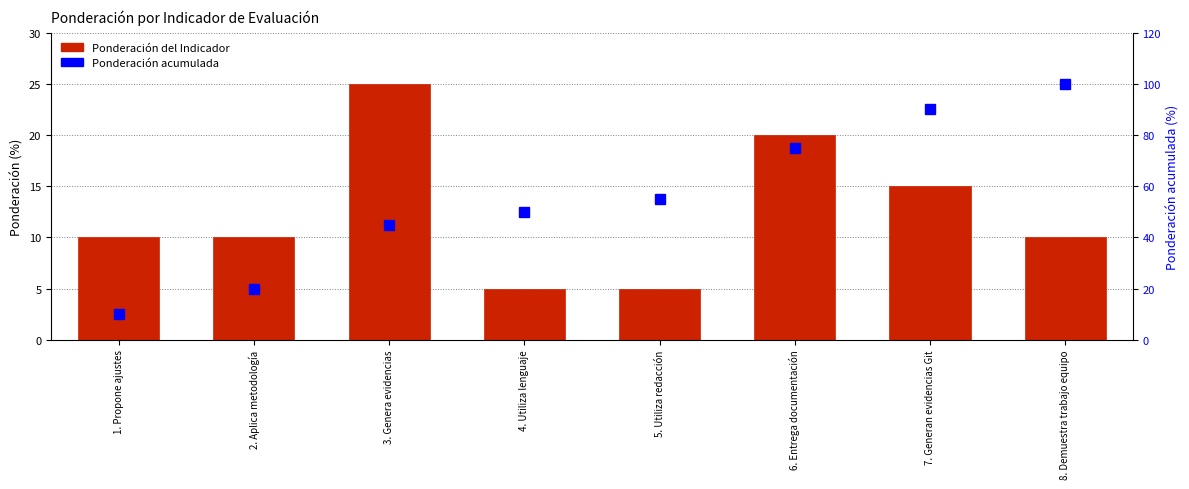

Reading left to right, extract all data points from this chart.

Ponderación del Indicador: 10	10	25	5	5	20	15	10
Ponderación acumulada: 10	20	45	50	55	75	90	100